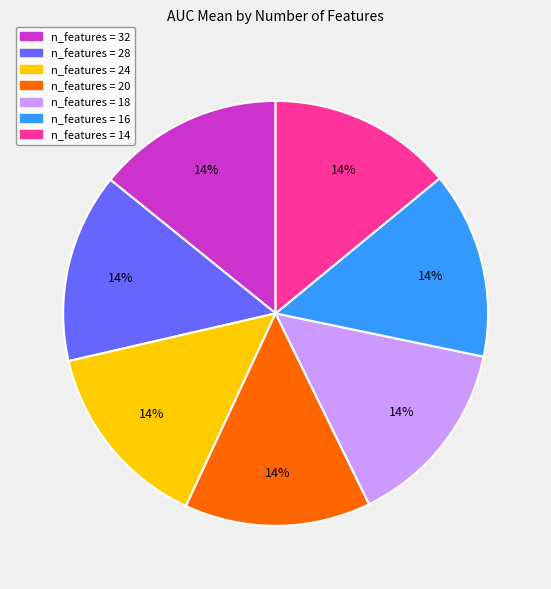

How many segments does this pie chart have?

7